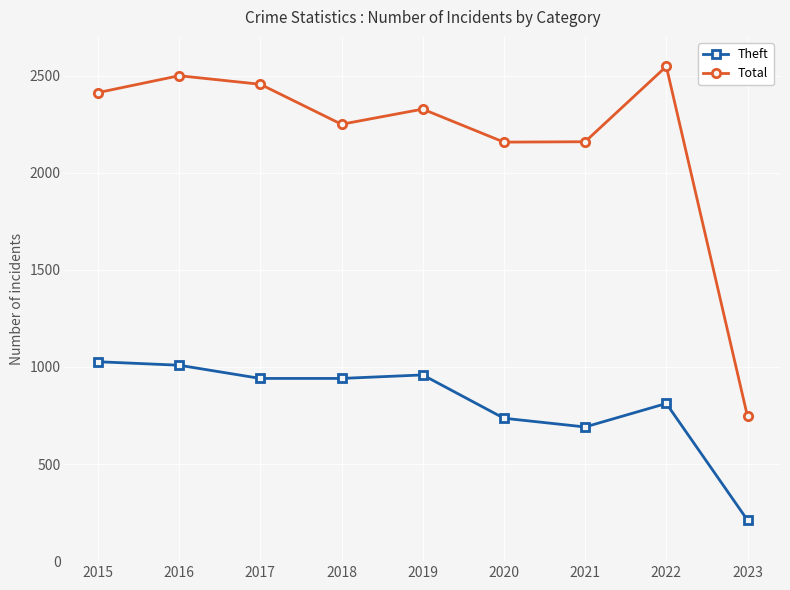

True or false: Total has a value of 3228 at 2019.

False